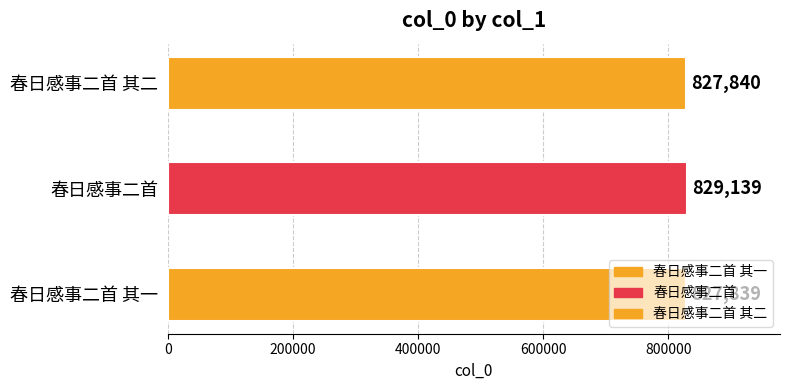

What is the approximate value at 春日感事二首 其二, to the nearest 10?

827840